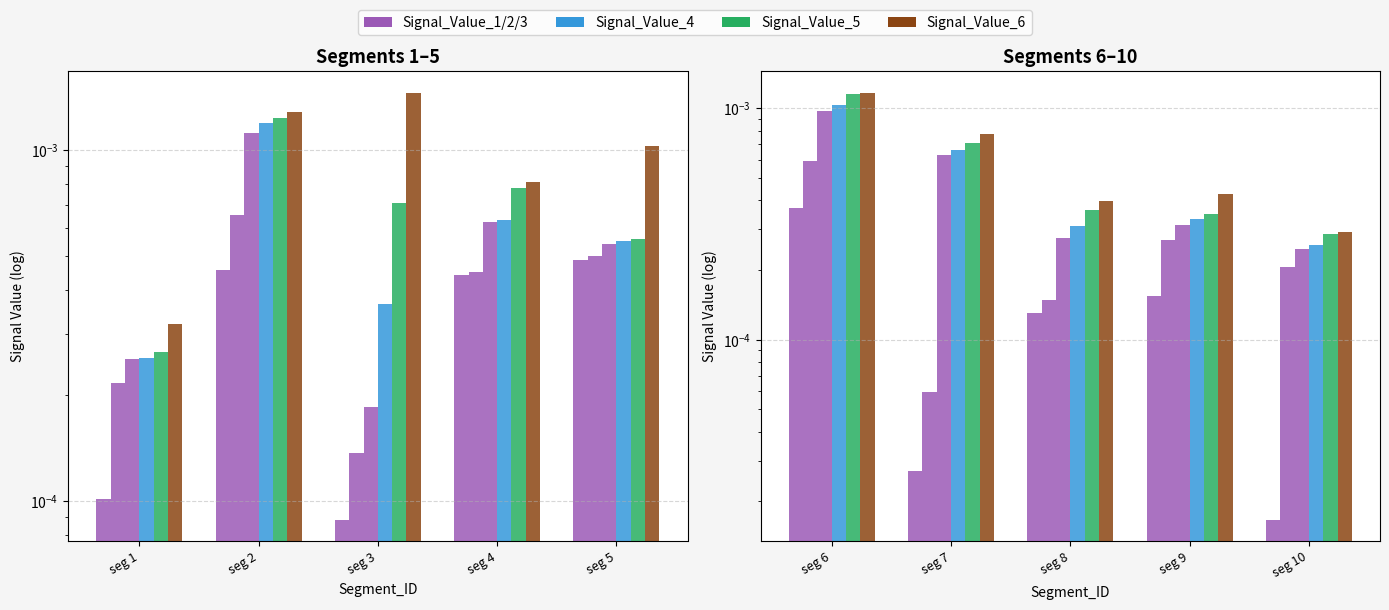

Rank the series at seg 4 from highest to lowest value.

Signal_Value_6, Signal_Value_5, Signal_Value_4, Signal_Value_3, Signal_Value_2, Signal_Value_1